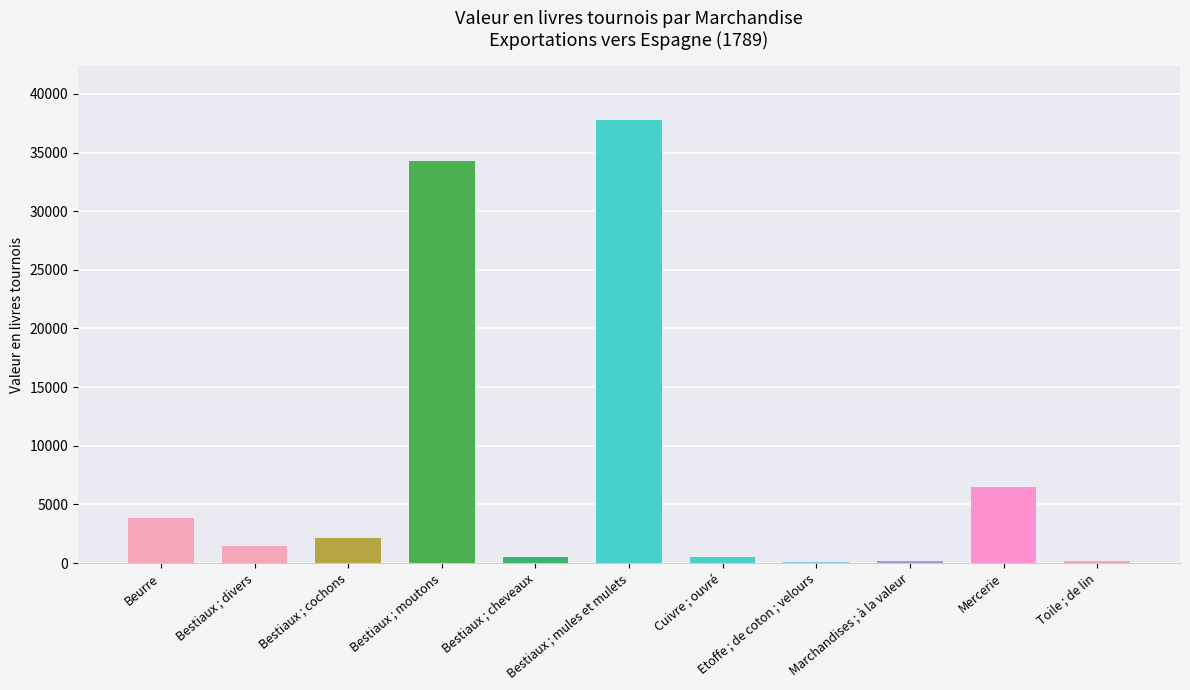

What is the maximum value shown in the chart?

37800